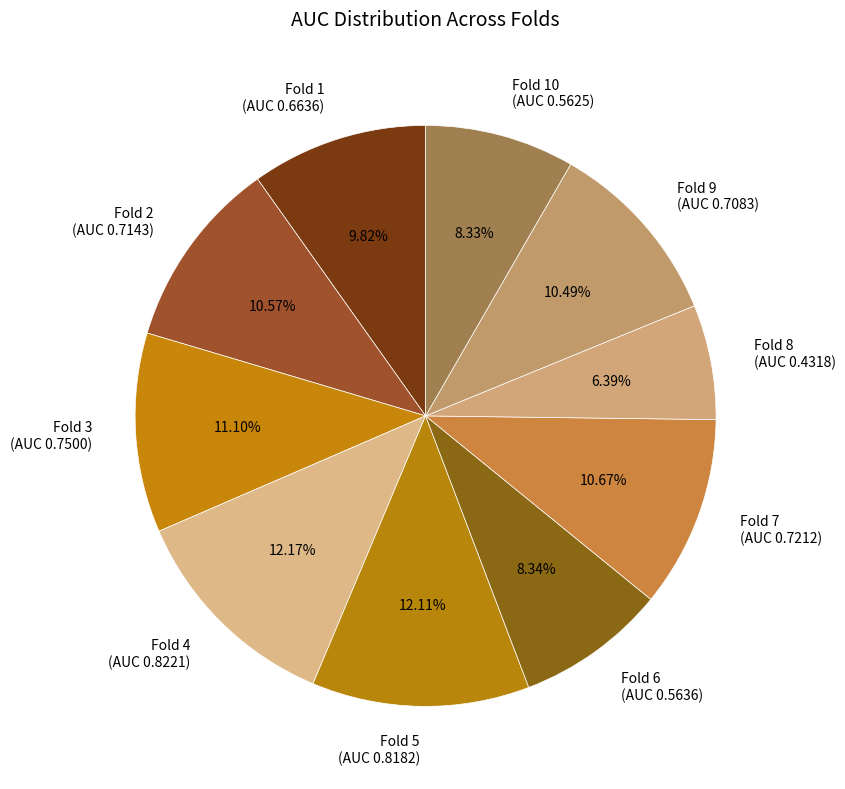

Which has a higher value, Fold 9 or Fold 1?

Fold 9